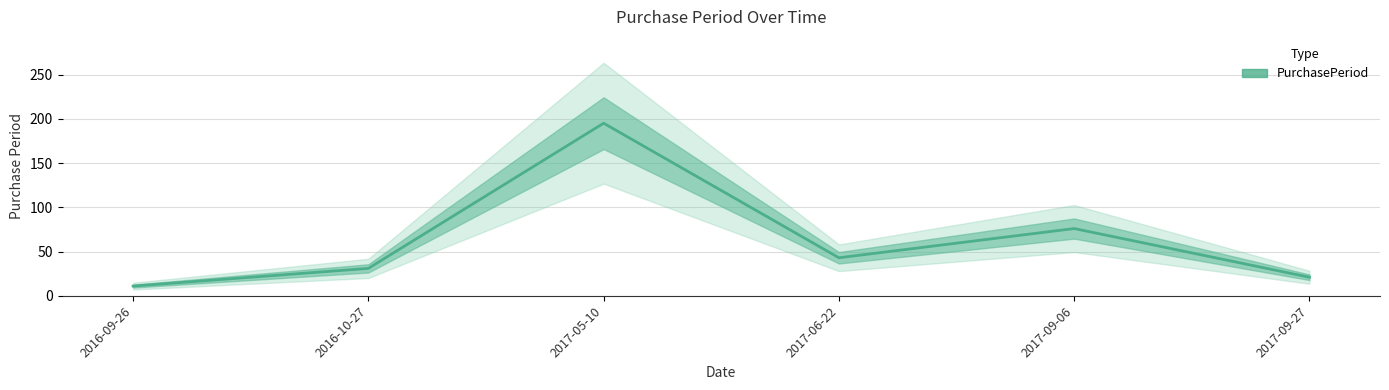

Reading left to right, transcribe all the data shown in this chart.

11	31	195	43	76	21